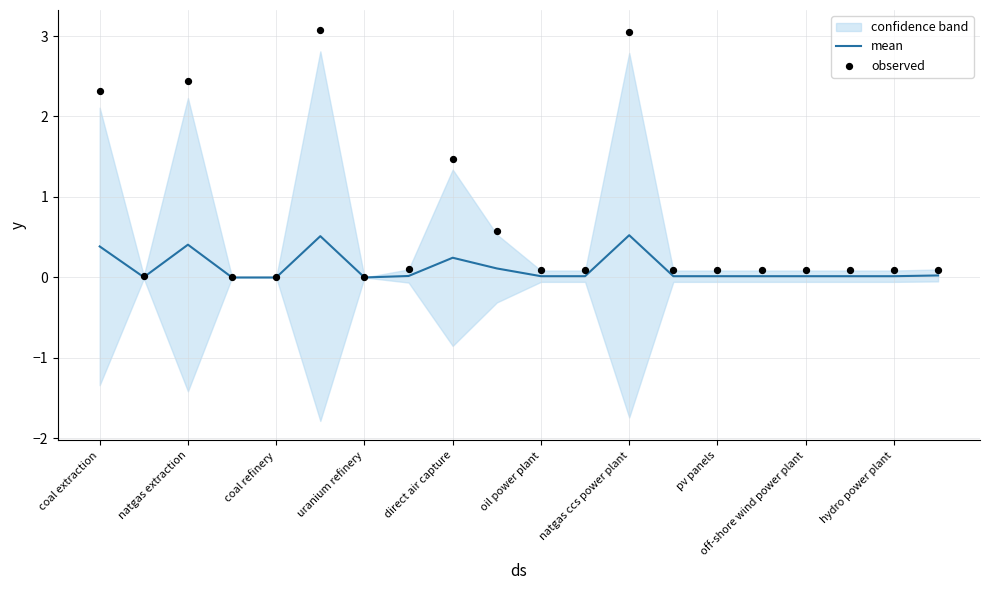

True or false: mean has a value of 0.4 at natgas extraction.

True